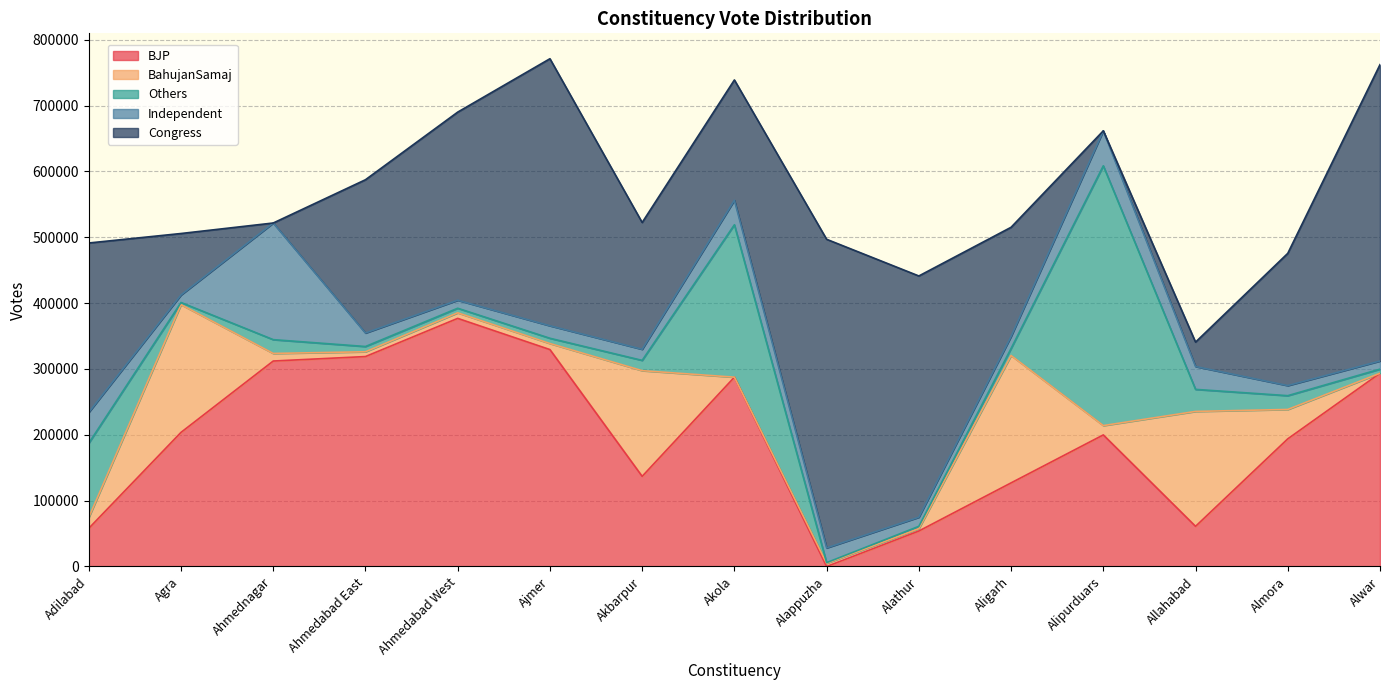

What is the label of the 10th point from the left?

Alathur